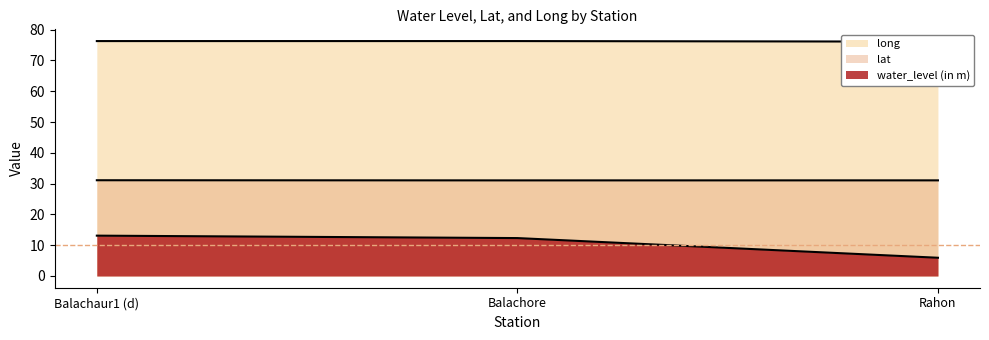

Rank the series at Balachore from highest to lowest value.

long, lat, water_level (in m)